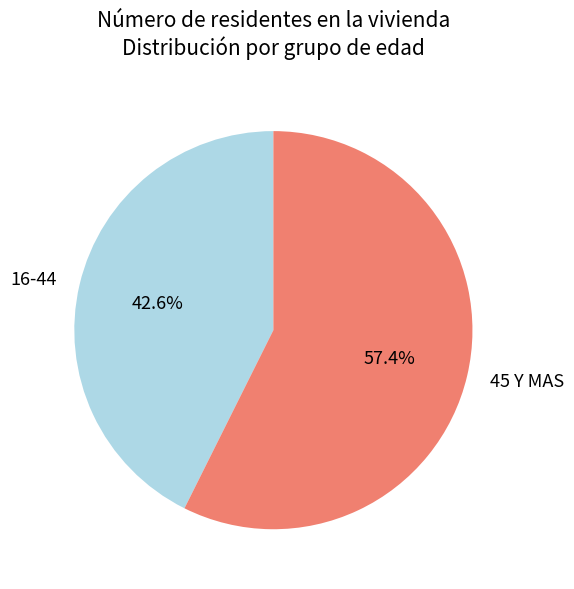

What is the largest slice in the pie chart?

45 Y MAS